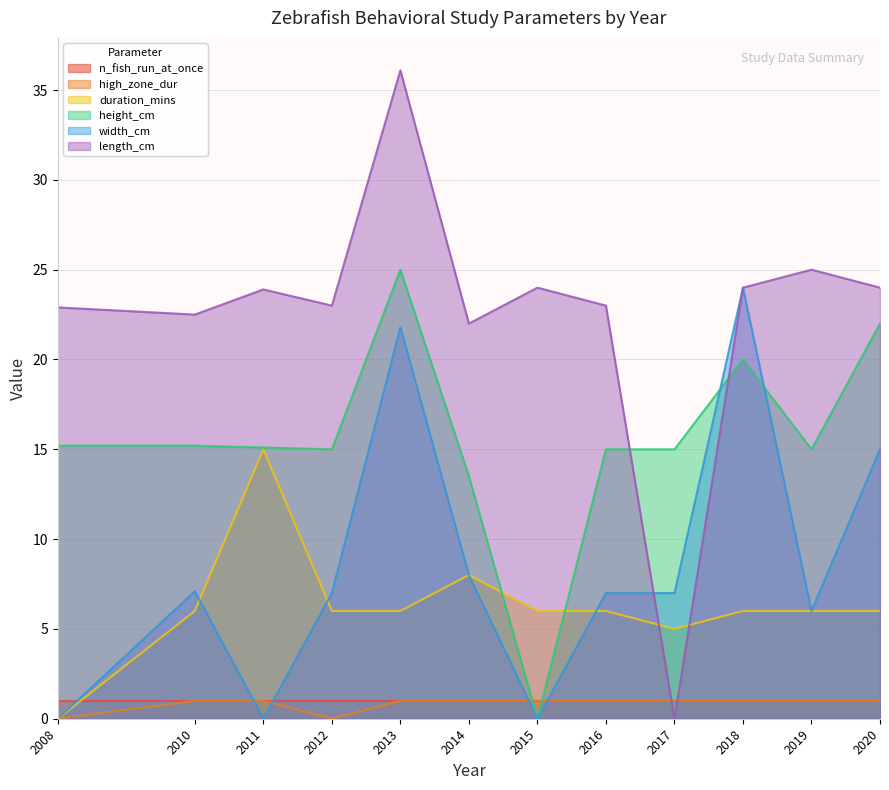

How many values in the height_cm series exceed 15?

6